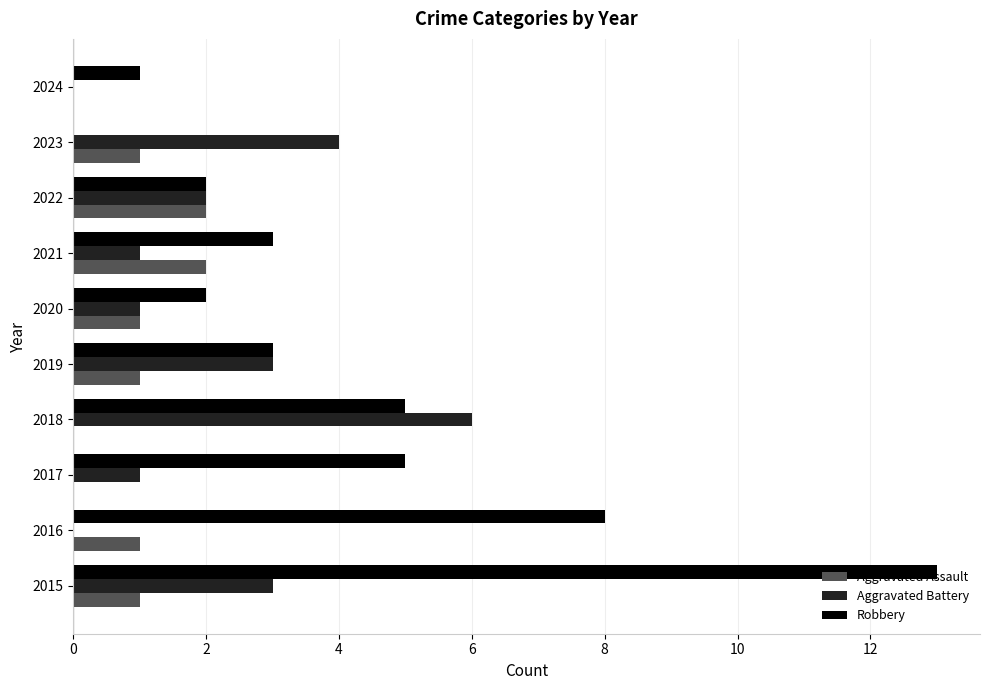

What is the highest value of the Aggravated Battery series?

6